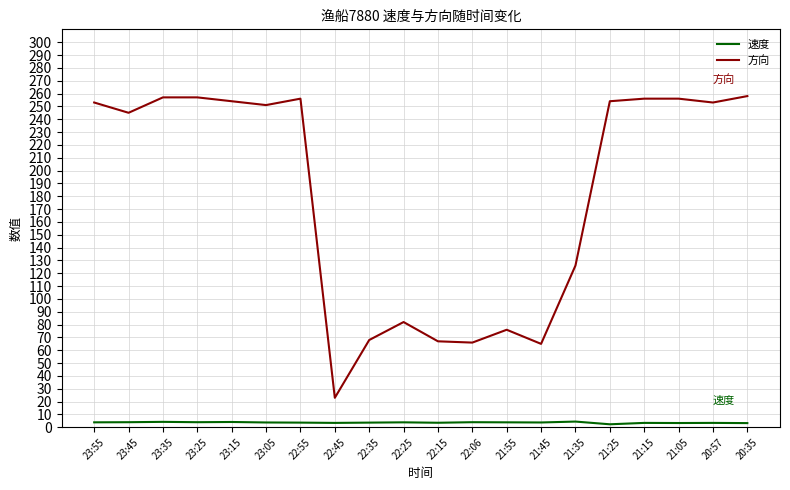

Which series has the largest range (max minus min)?

方向